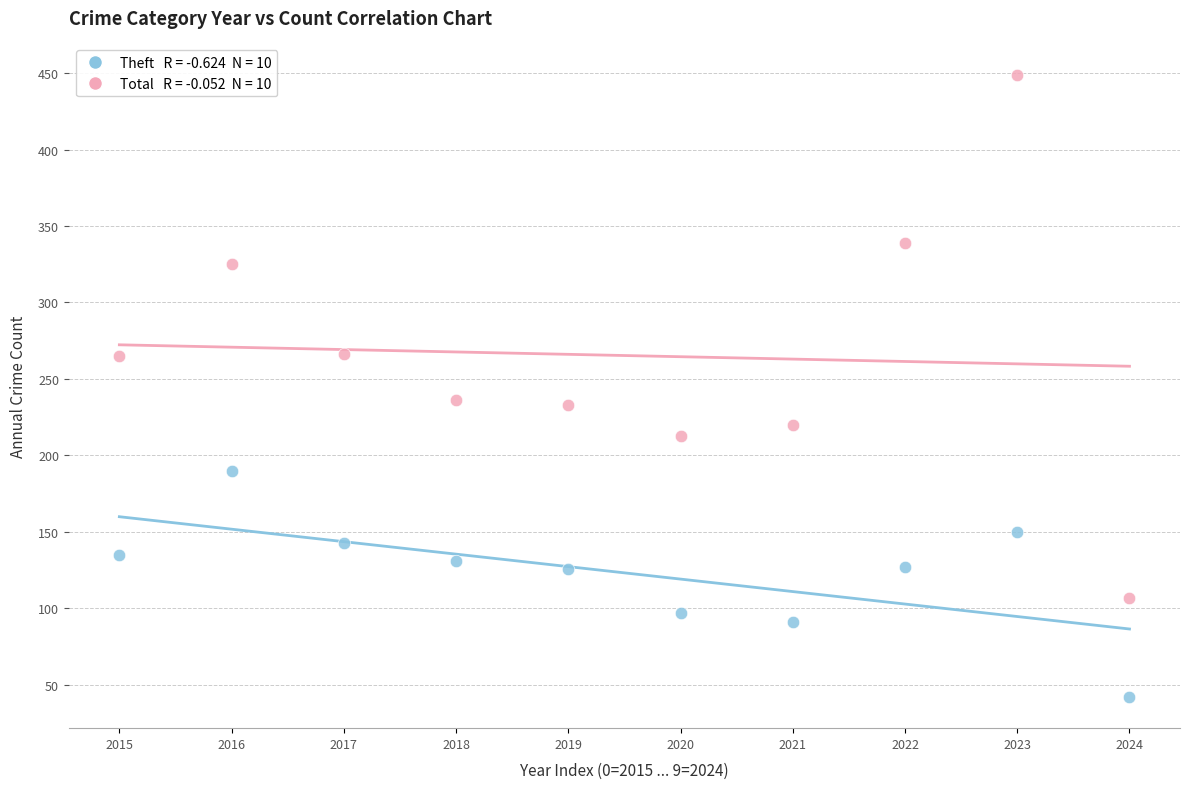

Across all data points, what is the range of Y values (max minus min)?

407